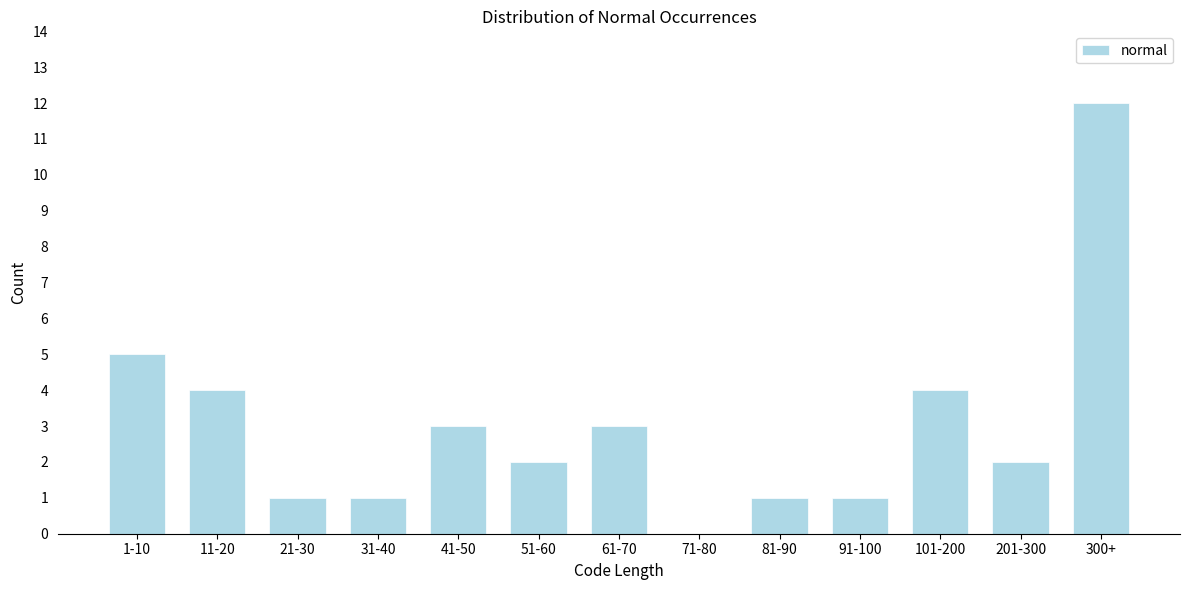

Reading right to left, transcribe all the data shown in this chart.

300+=12	201-300=2	101-200=4	91-100=1	81-90=1	71-80=0	61-70=3	51-60=2	41-50=3	31-40=1	21-30=1	11-20=4	1-10=5